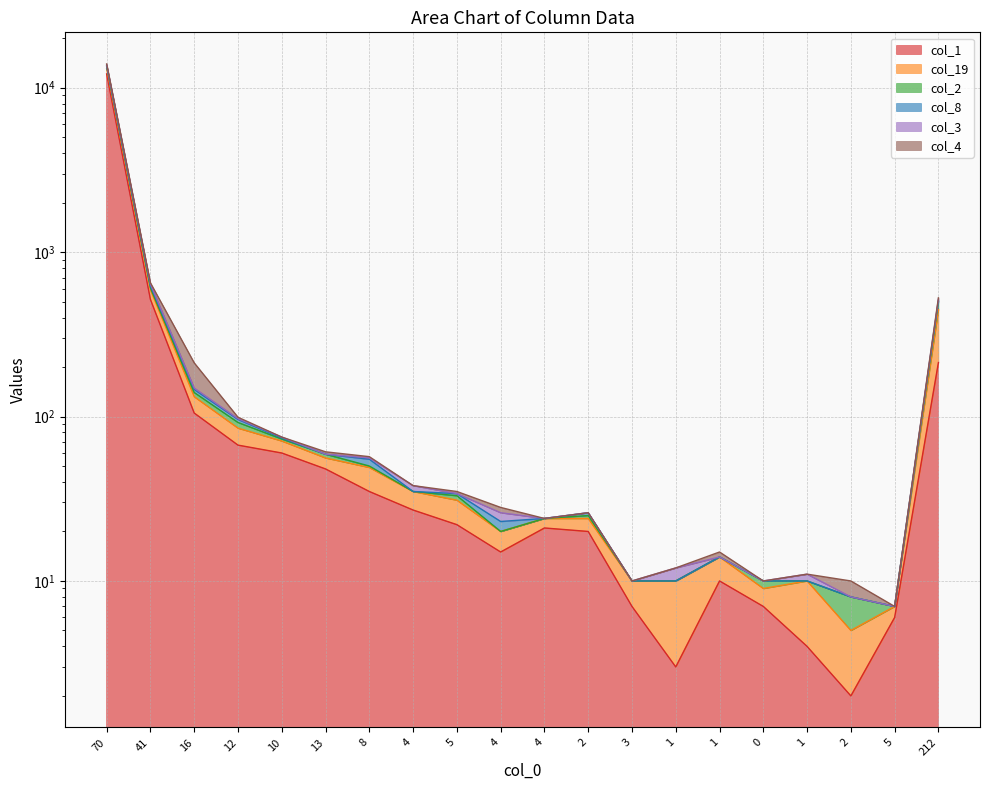

True or false: col_3 has a value of 51 at 5.

False